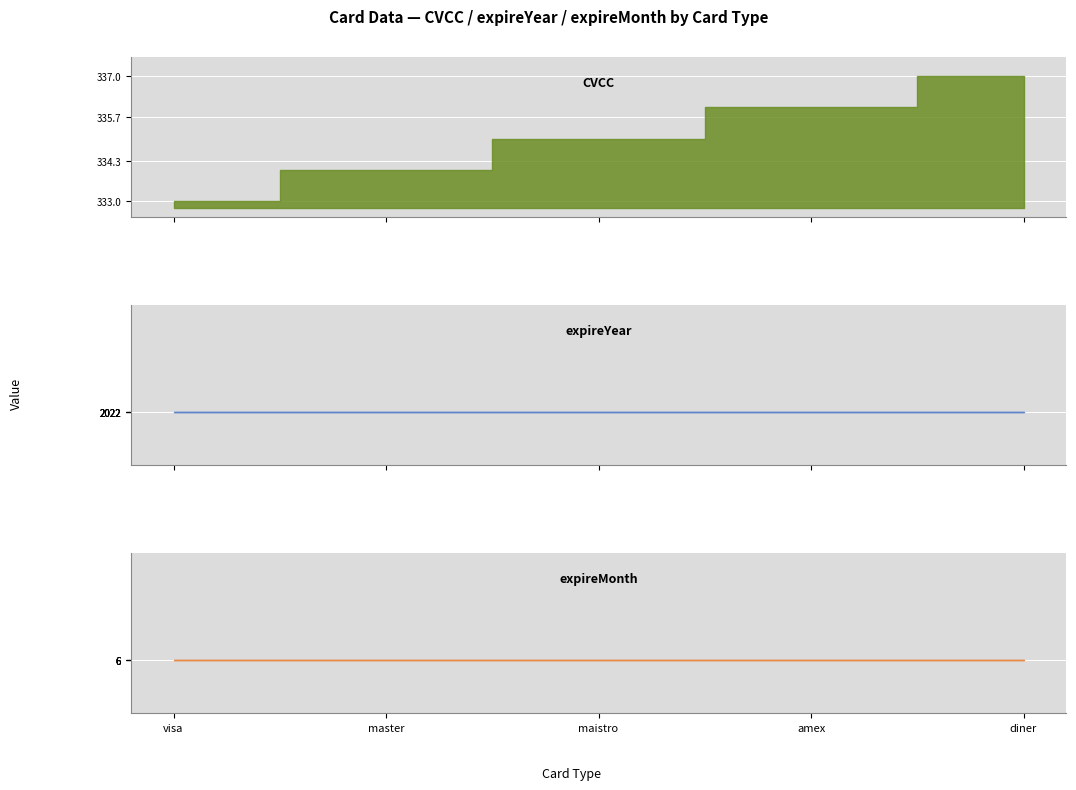

True or false: expireYear and CVCC cross at least once.

False